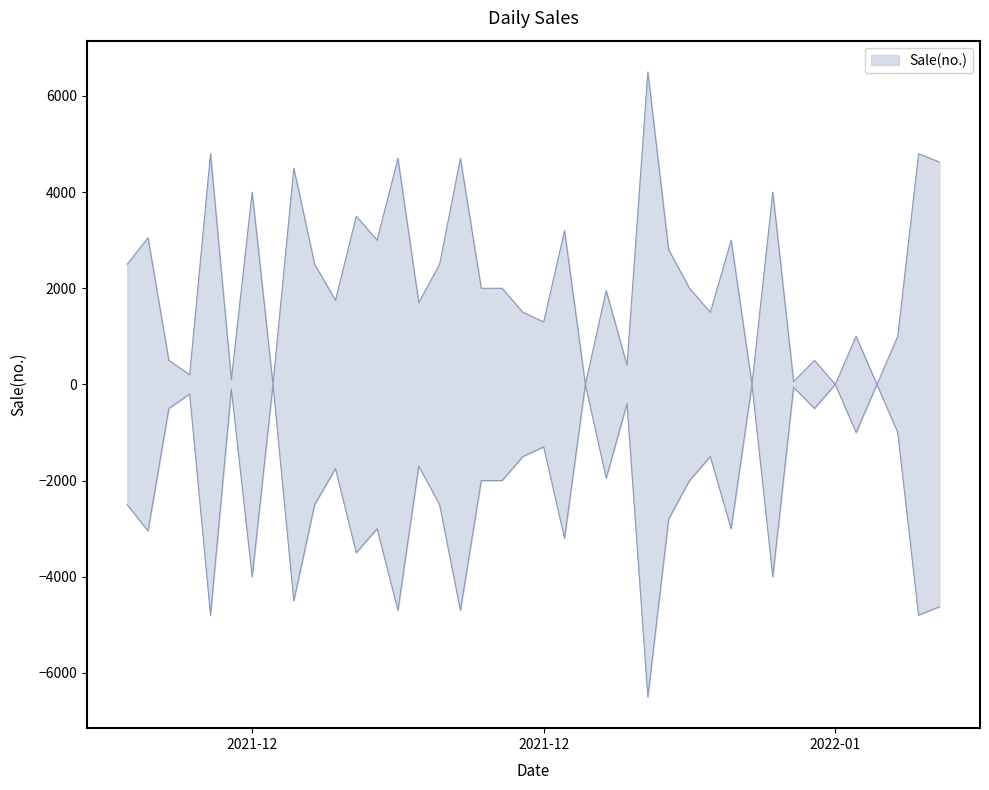

List the labels in order of value, largest first.

2021-12-26, 2021-12-05, 2022-01-08, 2021-12-14, 2021-12-17, 2022-01-09, 2021-12-09, 2021-12-07, 2022-01-01, 2021-12-12, 2021-12-22, 2021-12-02, 2021-12-13, 2021-12-30, 2021-12-27, 2021-12-01, 2021-12-10, 2021-12-16, 2021-12-18, 2021-12-19, 2021-12-28, 2021-12-24, 2021-12-11, 2021-12-15, 2021-12-20, 2021-12-29, 2021-12-21, 2022-01-05, 2022-01-07, 2021-12-03, 2022-01-03, 2021-12-25, 2021-12-04, 2021-12-06, 2022-01-02, 2021-12-08, 2021-12-23, 2021-12-31, 2022-01-04, 2022-01-06